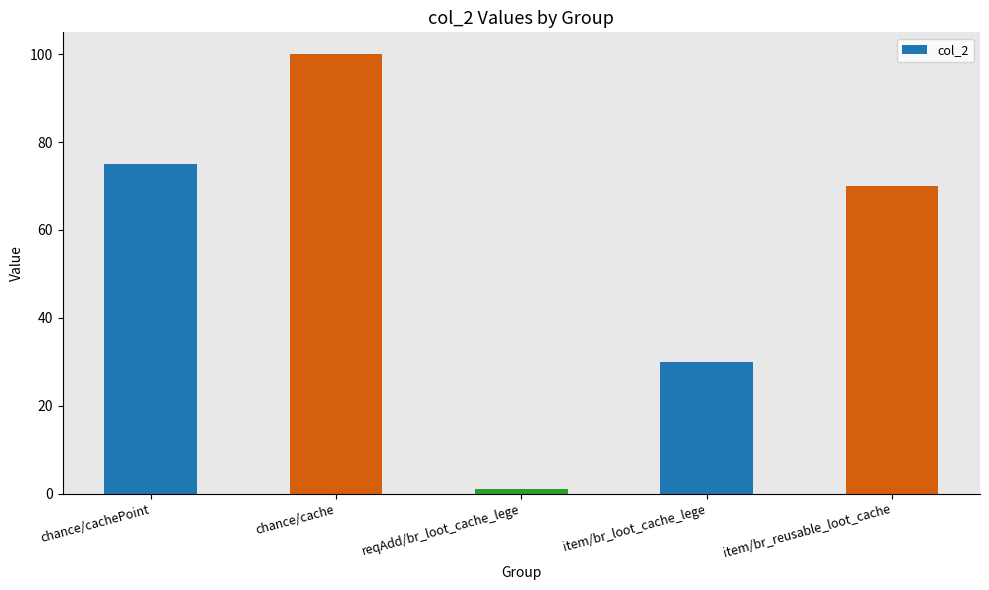

What is the label of the 4th bar from the right?

chance/cache